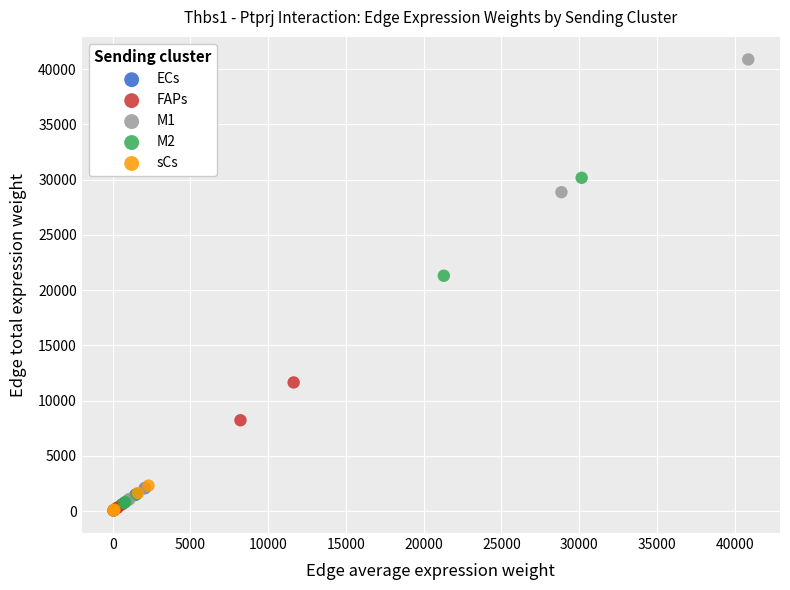

Which series reaches the maximum Y coordinate?

M1